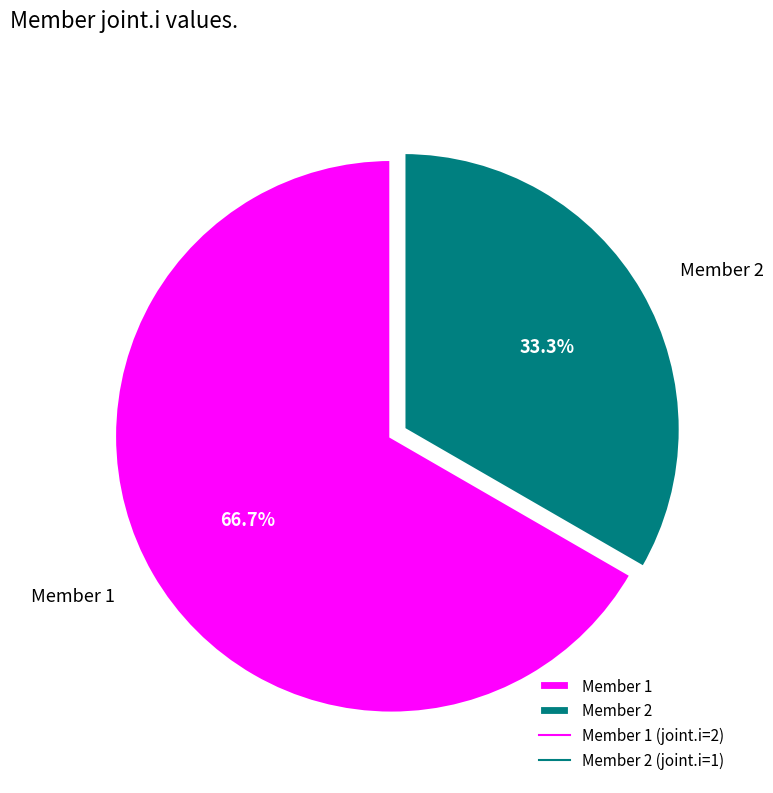

Count the number of slices in the pie.

2